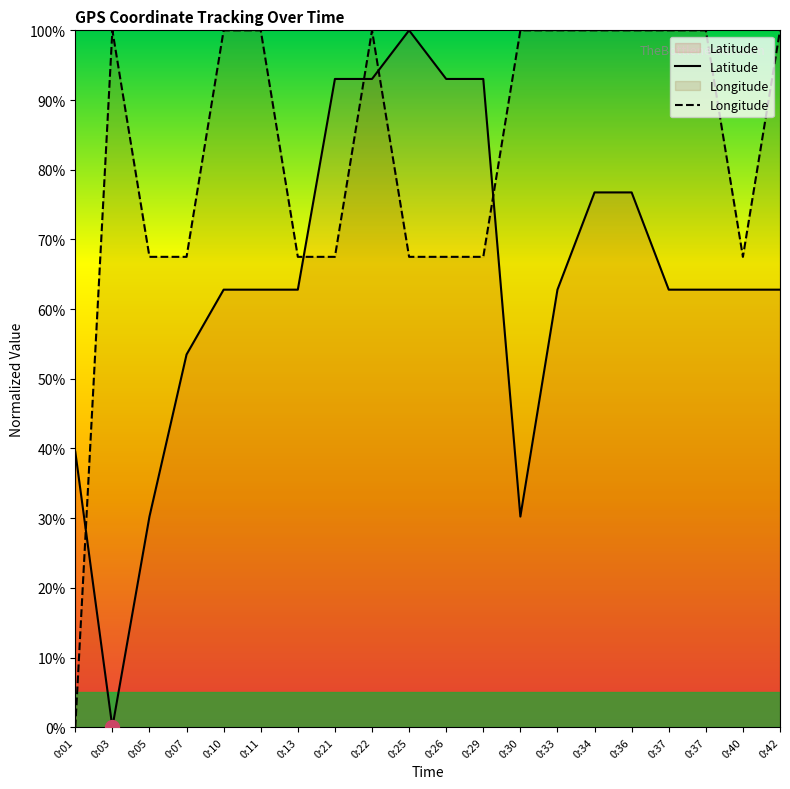

What is the approximate value of Latitude at 0:13?

62.8